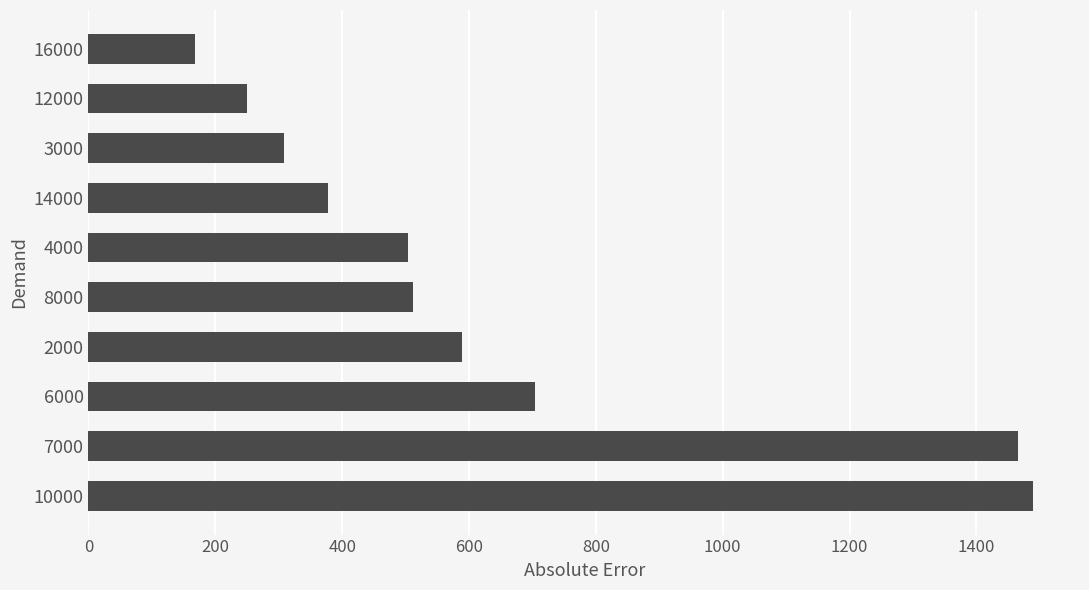

What is the difference between the values at 8000 and 16000?

344.5